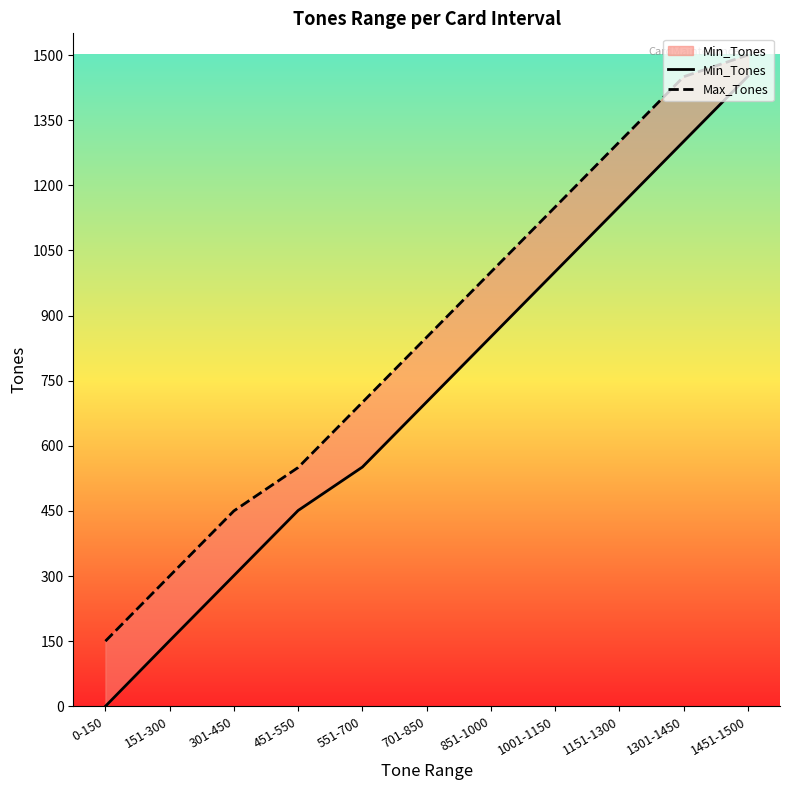

True or false: Min_Tones has more than 0 points higher than both neighbors.

False